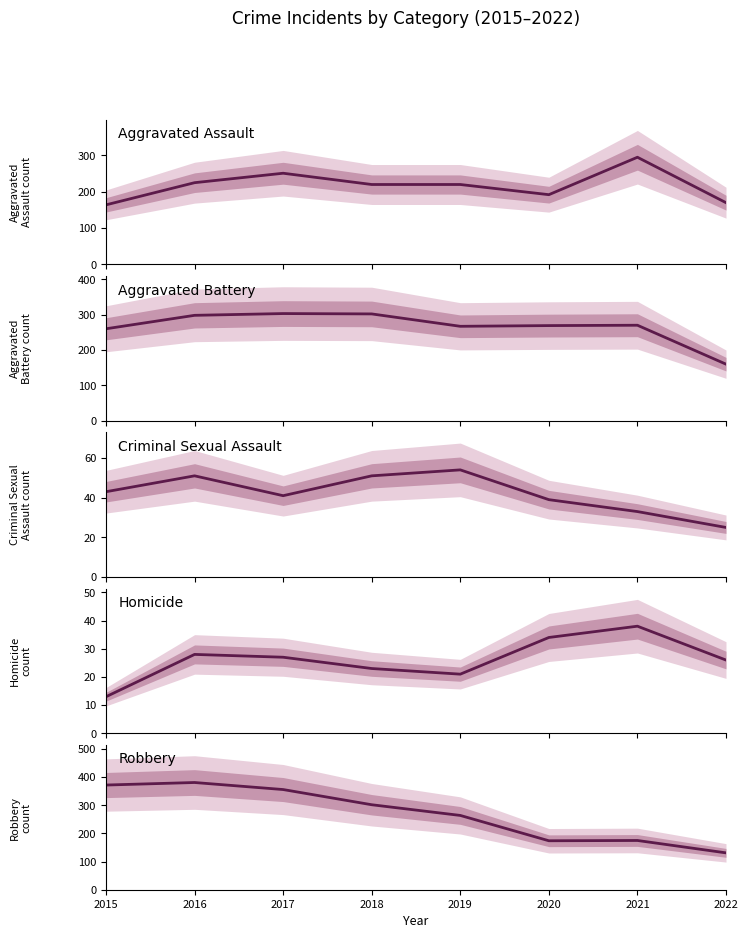

The Aggravated Battery series shows 260 at 2015. True or false?

True